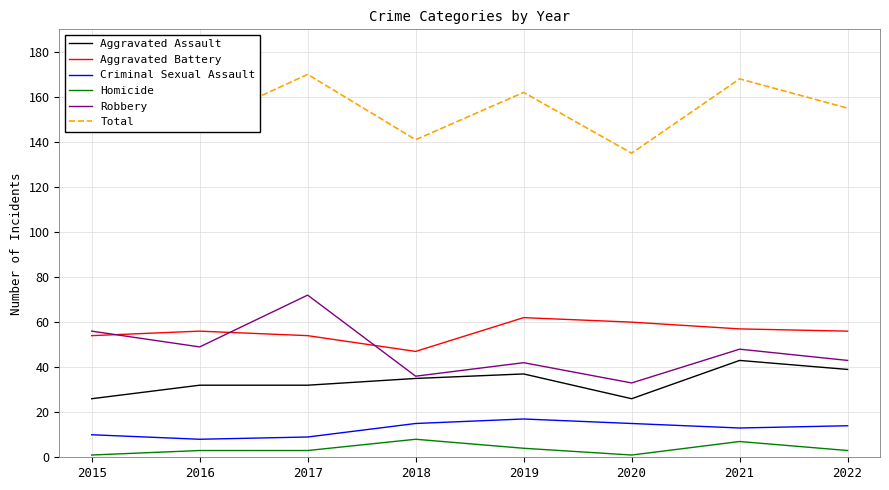

What is the highest value of the Aggravated Battery series?

62